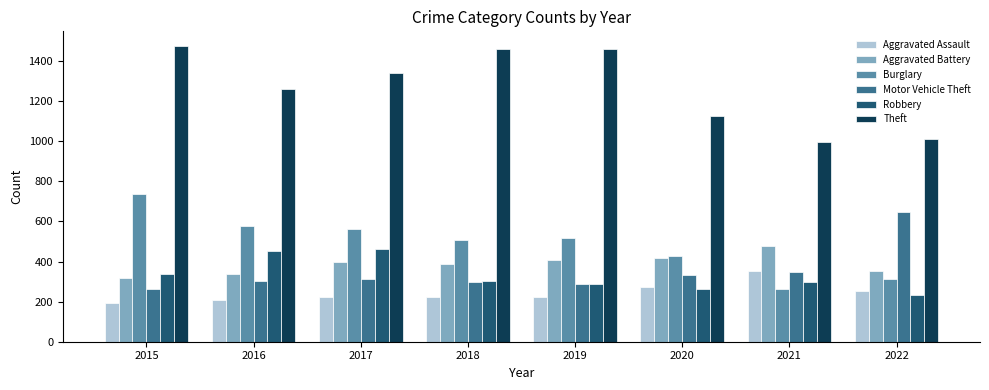

The value of Theft at 2015 is 2300. True or false?

False